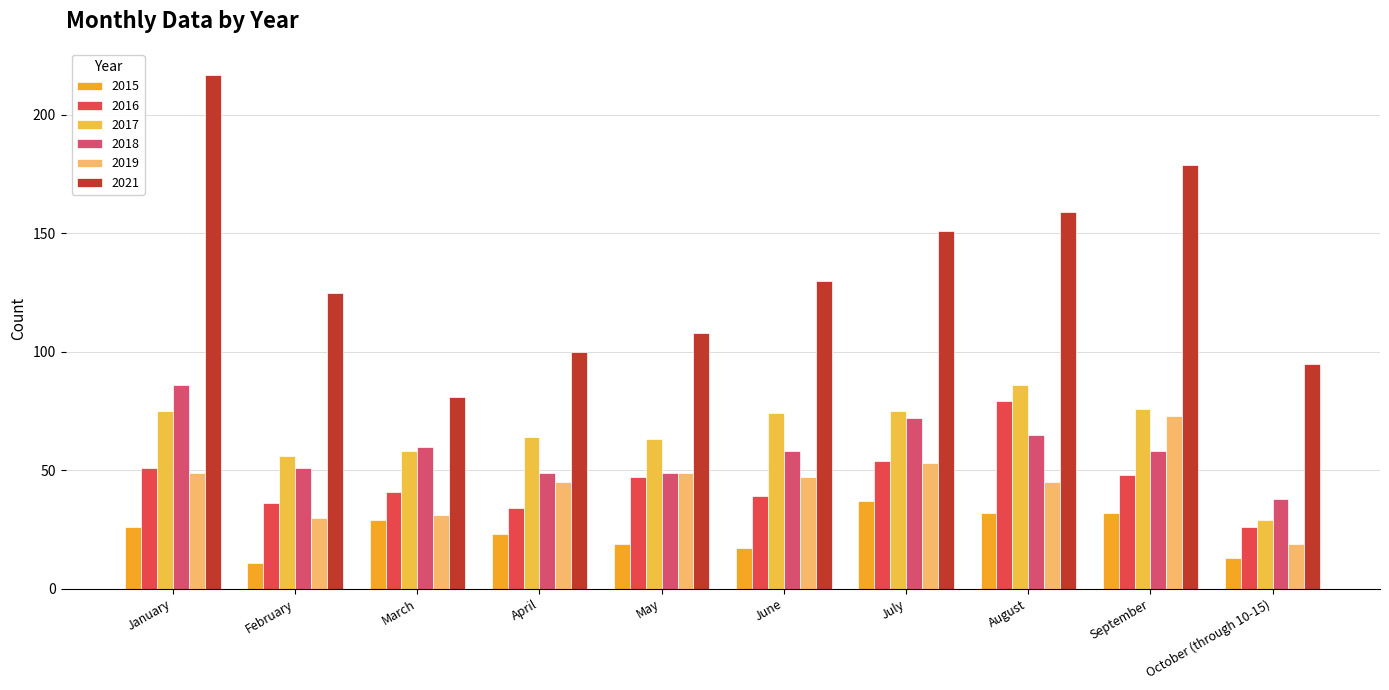

What is the difference between the 2021 values at March and January?

136